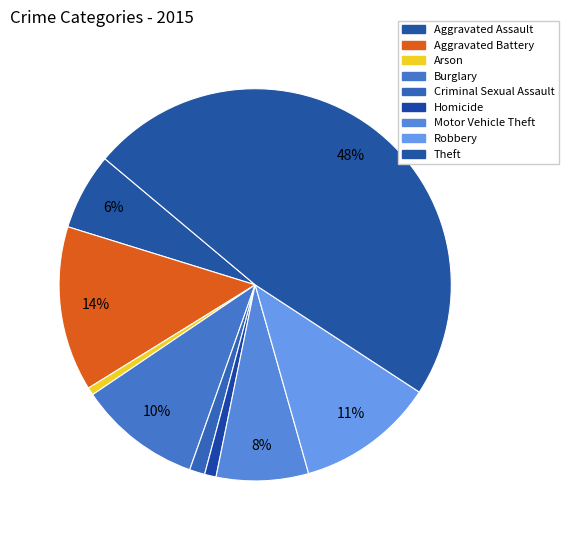

What is the total percentage of Theft and Robbery?

59.5%